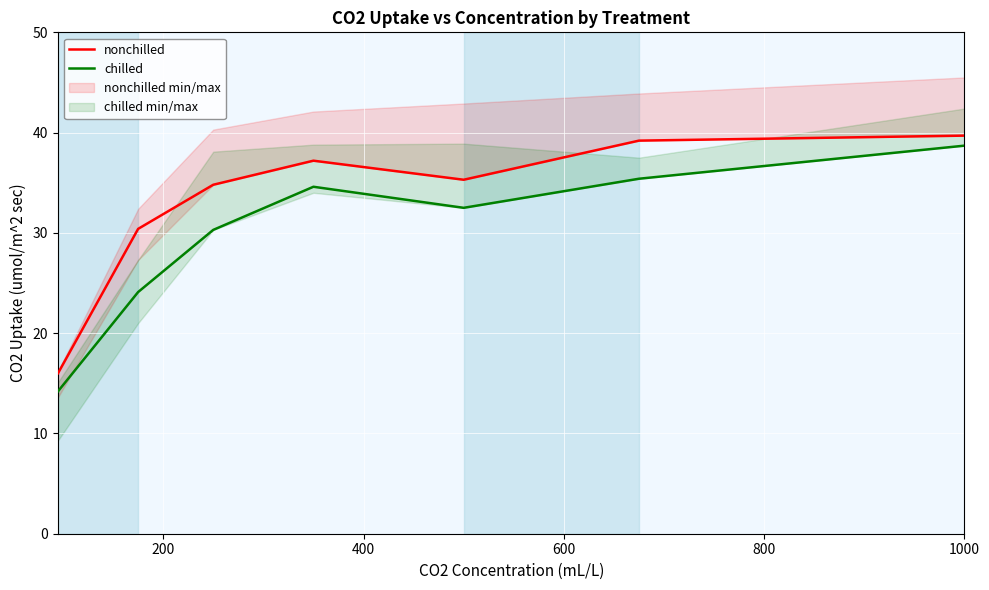

Which series has the widest spread of values?

chilled